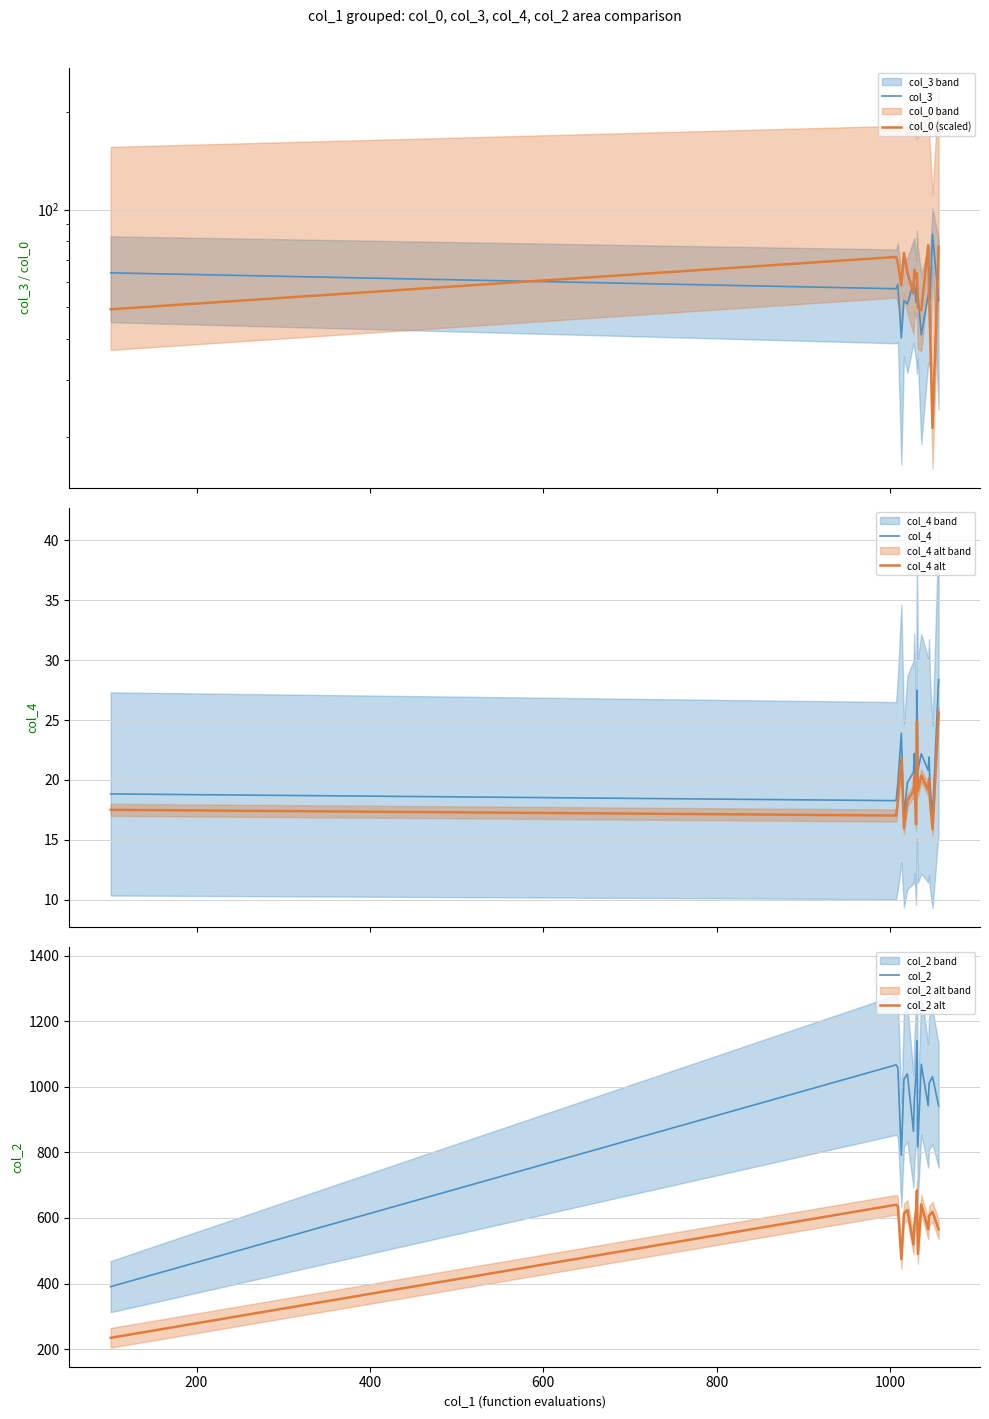

What are all the series names shown in the legend?

col_3, col_0 (scaled), col_4, col_4 alt, col_2, col_2 alt